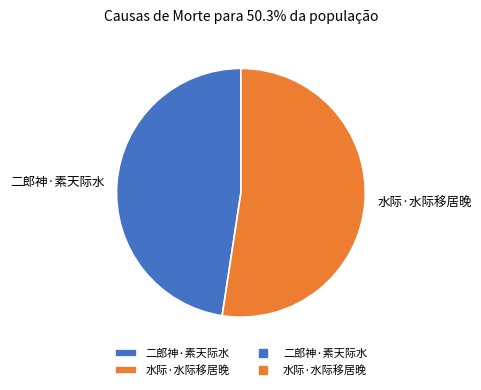

True or false: 水际·水际移居晚 accounts for 62% of the total.

False